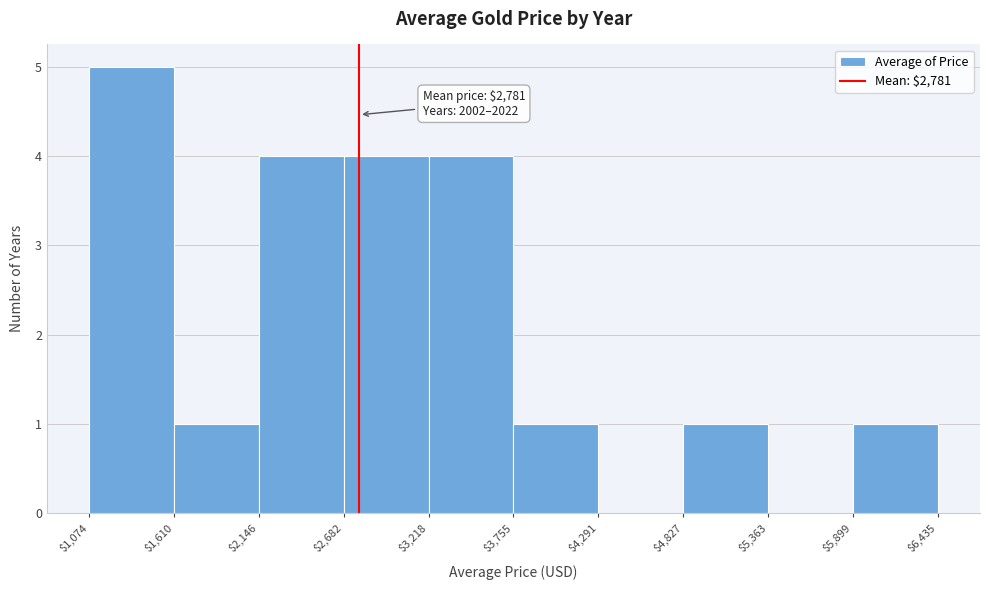

Which range on the x-axis has the tallest bar?

$1,074 to $1,610